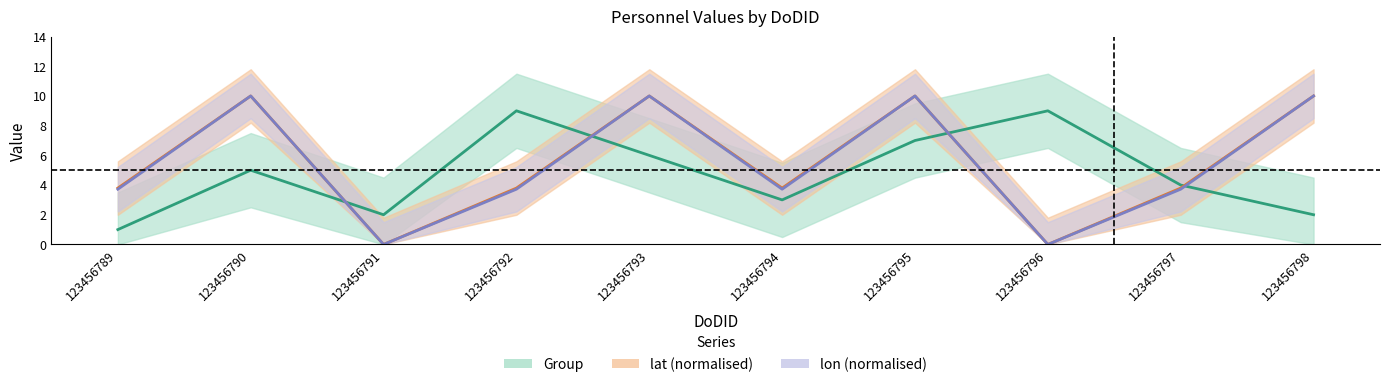

What is the sum of all lat values?

55.2